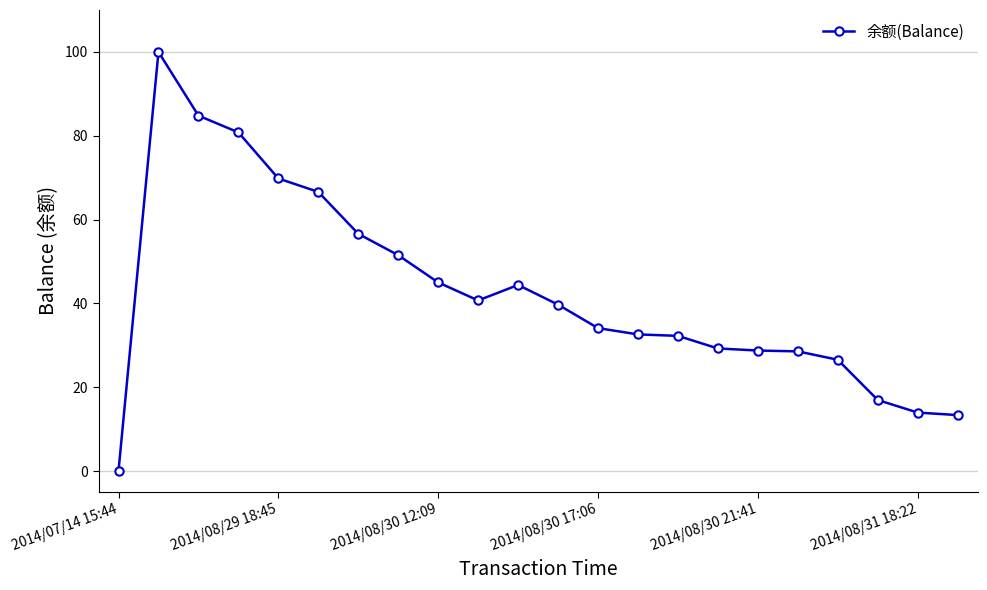

What is the maximum value shown in the chart?

100.0